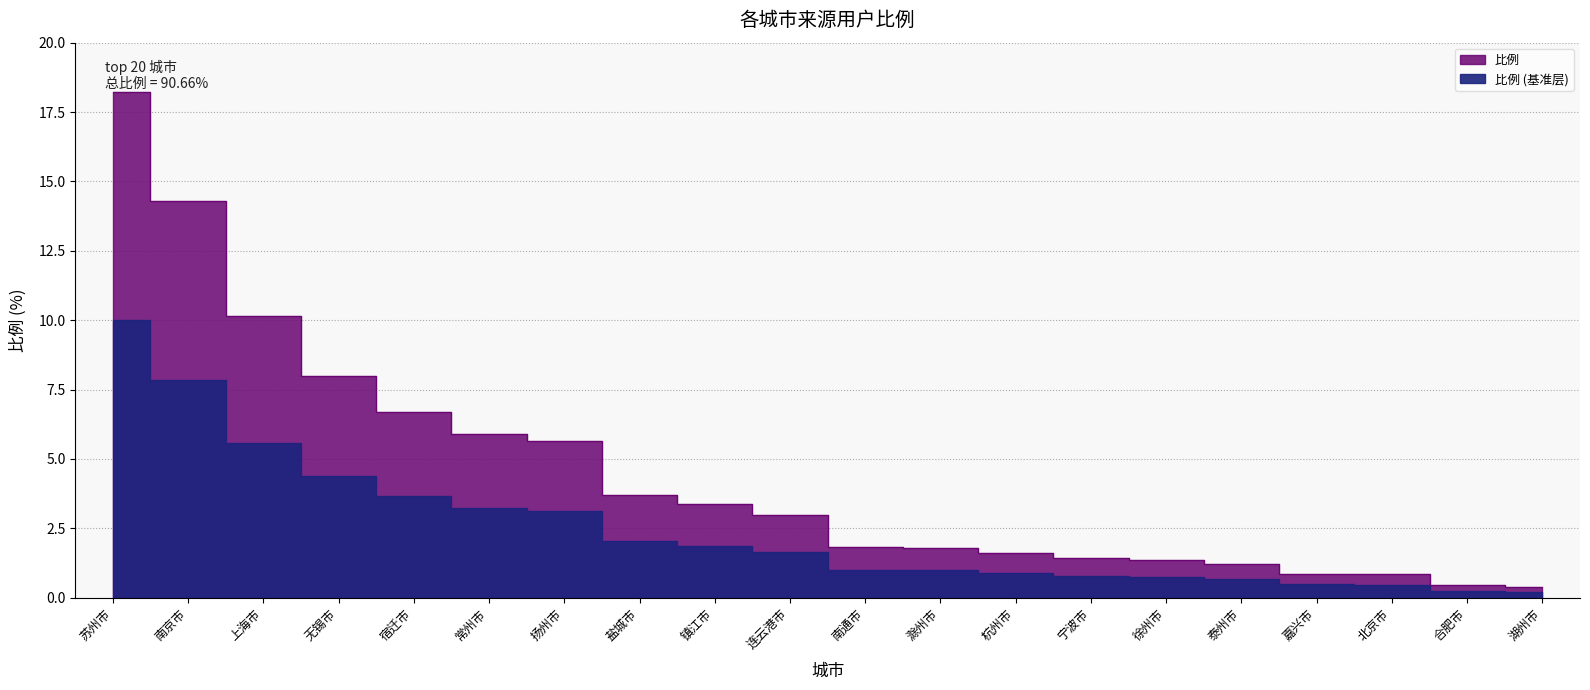

Does the chart have visible grid lines?

Yes